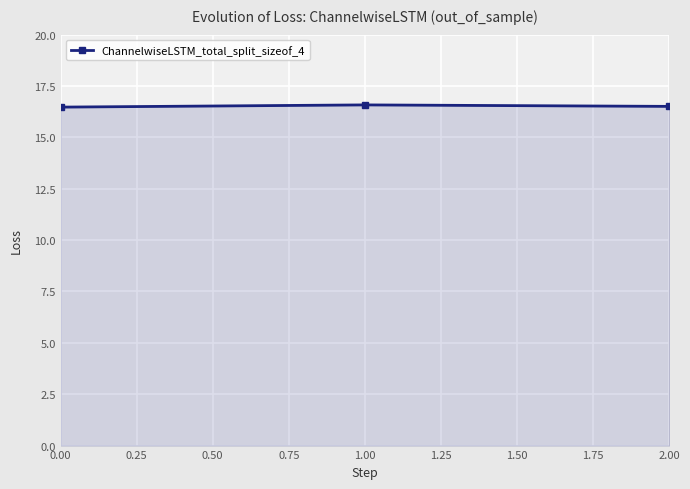

Does the chart have visible grid lines?

Yes